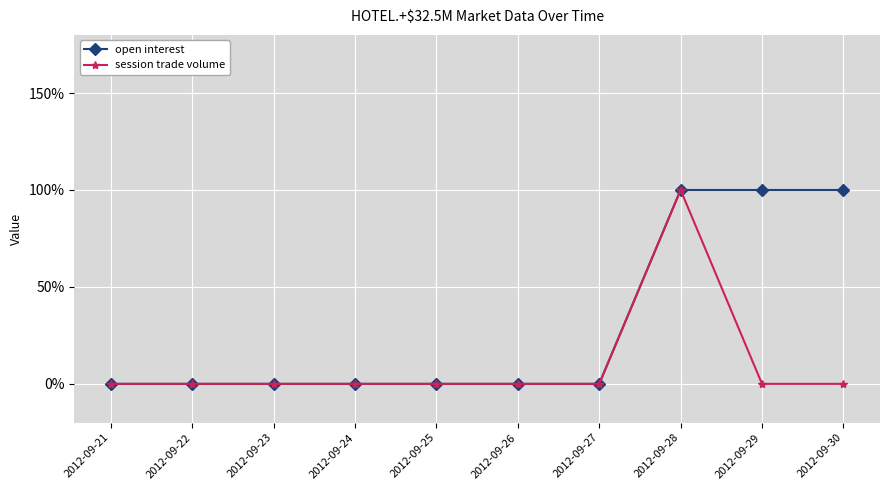

Which series has the largest total across all categories?

open interest